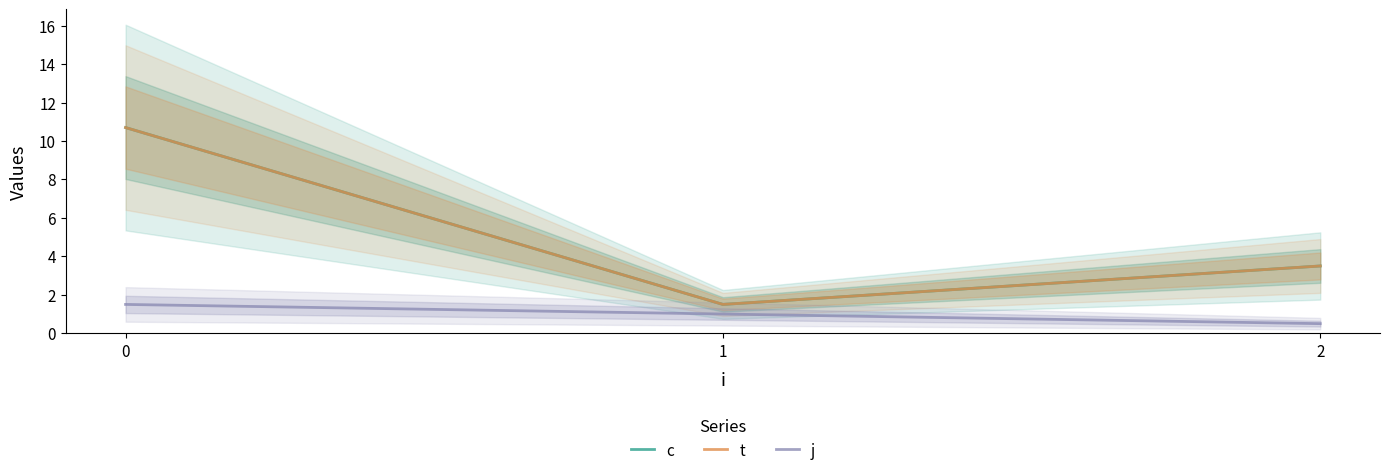

Reading left to right, transcribe all the data shown in this chart.

c: 10.7	1.5	3.5
t: 10.7	1.5	3.5
j: 1.5	1.0	0.5